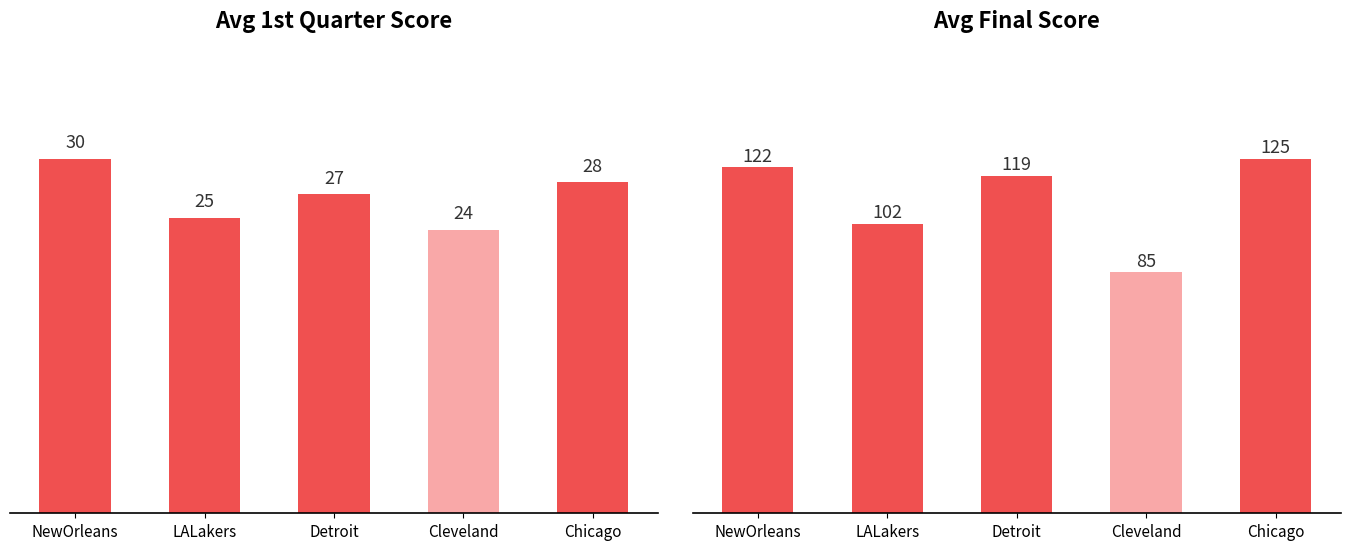

Reading right to left, extract all data points from this chart.

Avg 1st Quarter Score: 28	24	27	25	30
Avg Final Score: 125	85	119	102	122